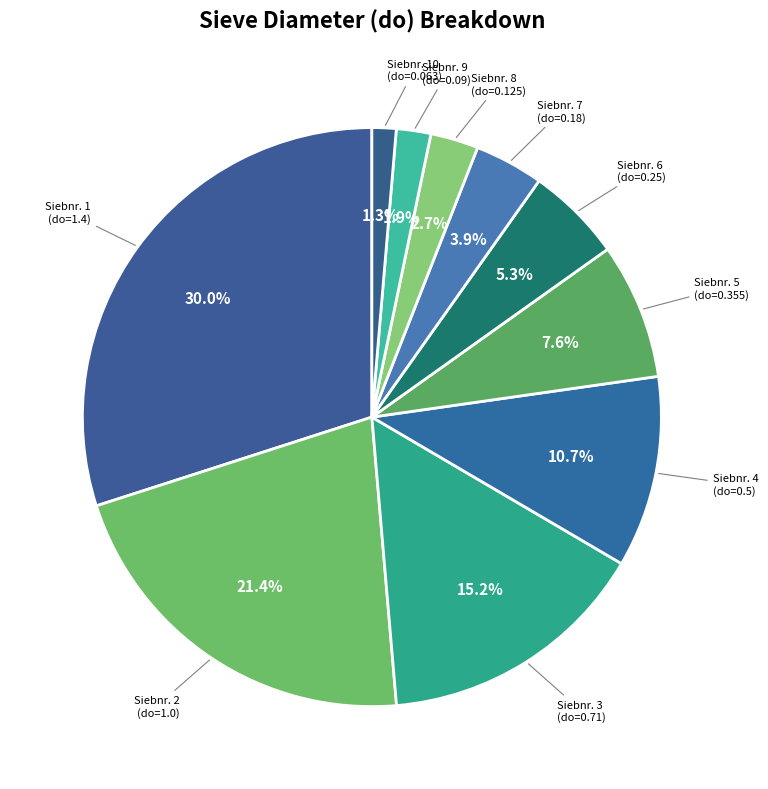

Which slice is the smallest?

10